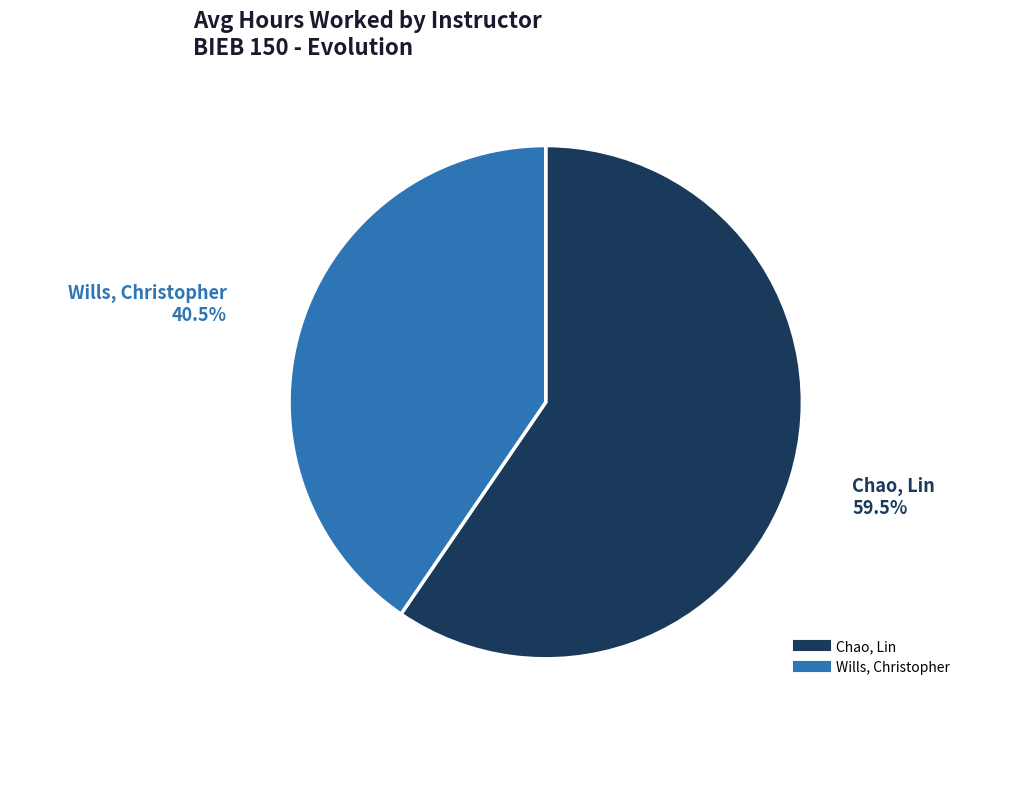

Do Wills, Christopher and Chao, Lin together represent more than half of the pie?

Yes